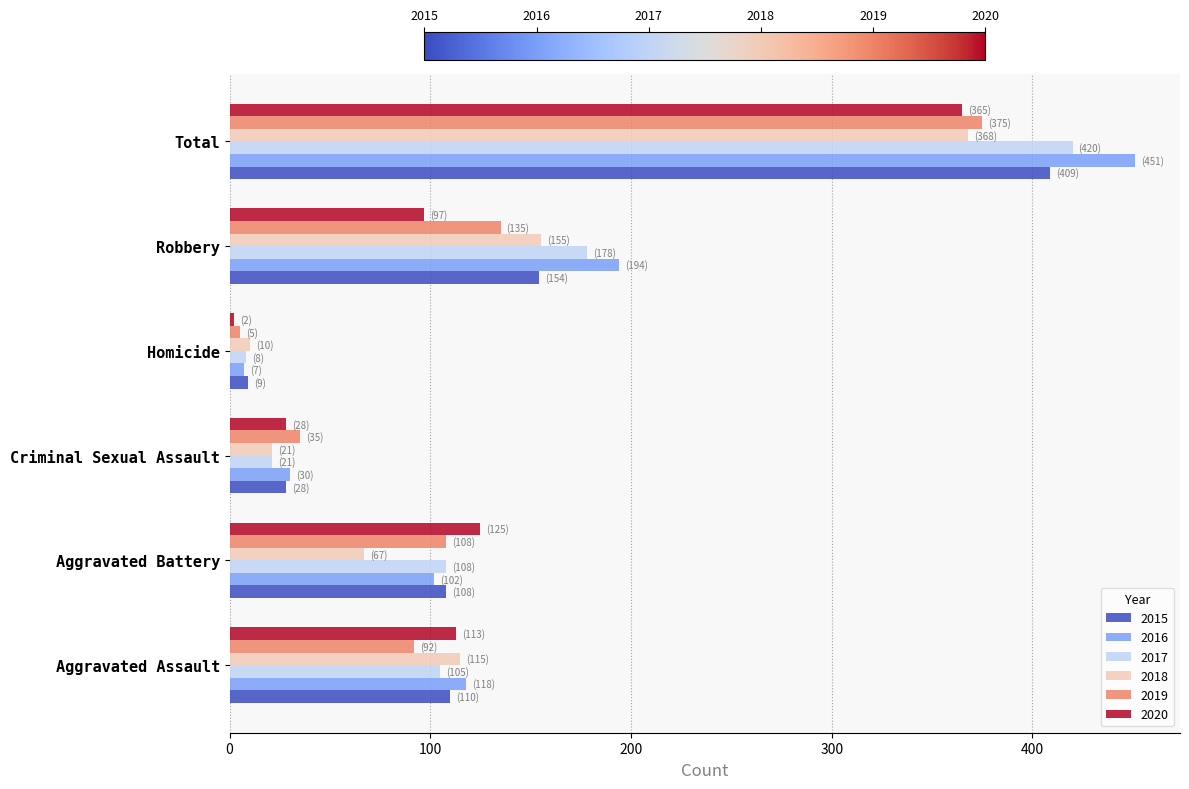

How many categories are shown in the chart?

6